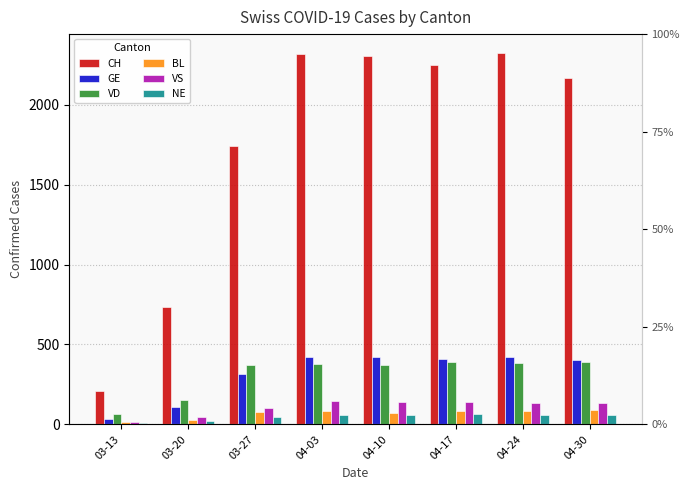

How many bars are there in total?

48